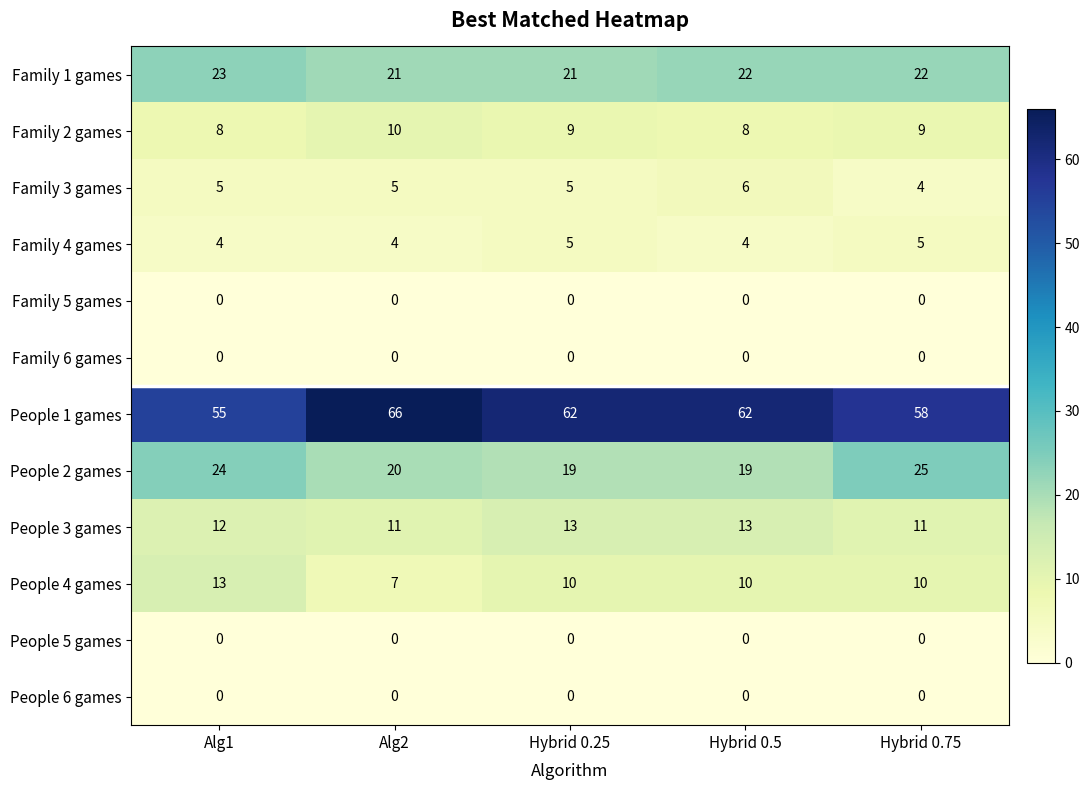

What is the difference between the highest and lowest values at Alg2?

66